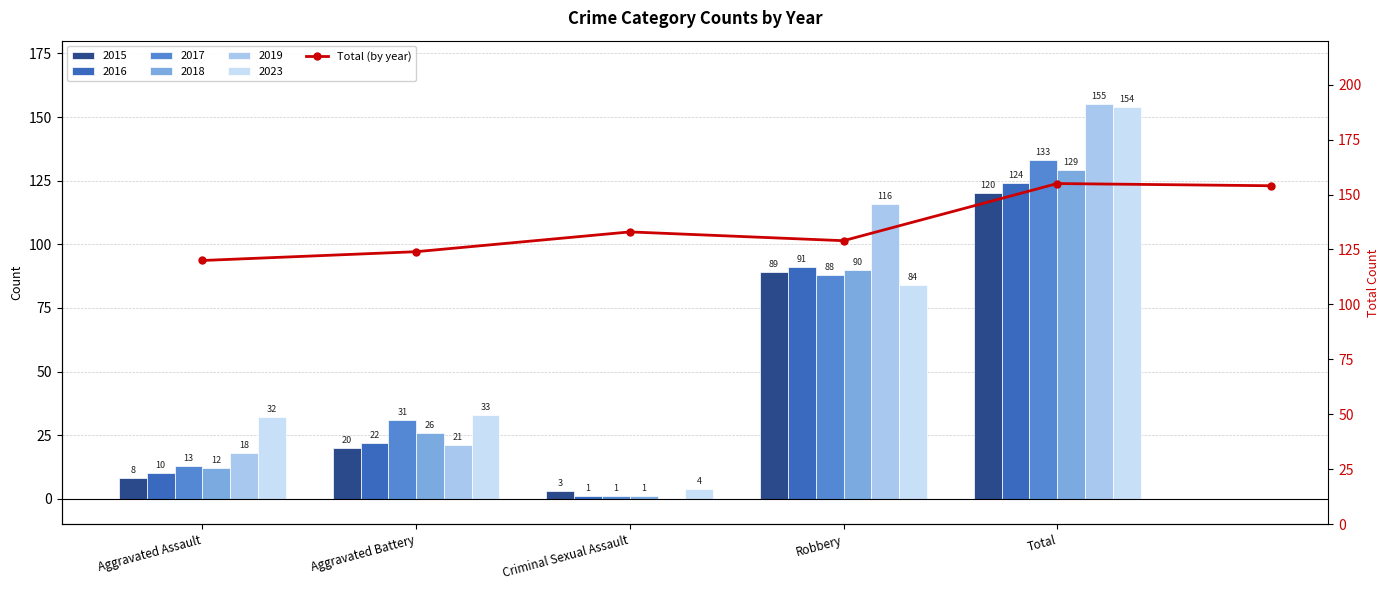

Rank the categories by value from lowest to highest.

Aggravated Assault, Aggravated Battery, Robbery, Criminal Sexual Assault, 5, Total